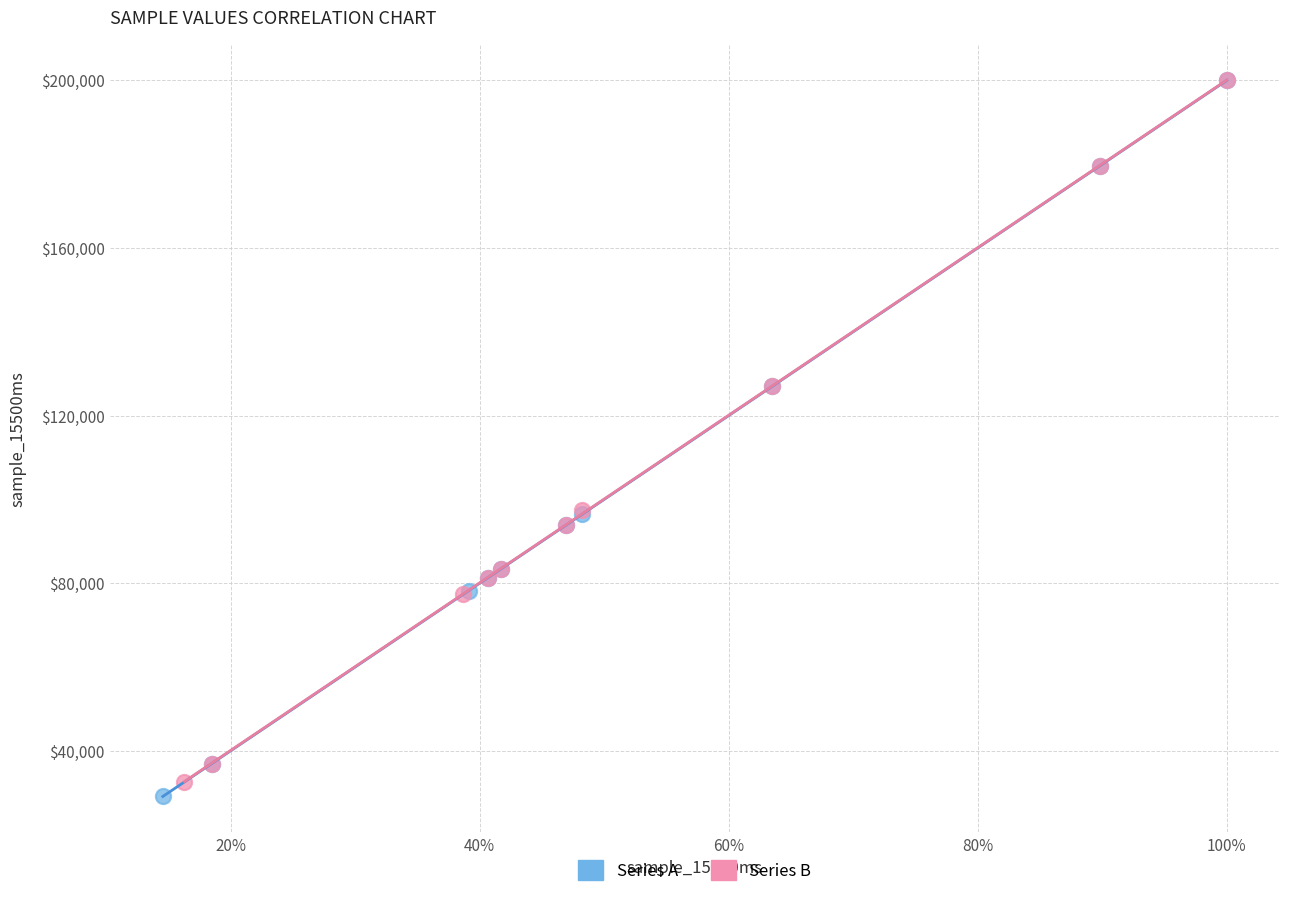

Which series has the widest spread of Y values?

Series A